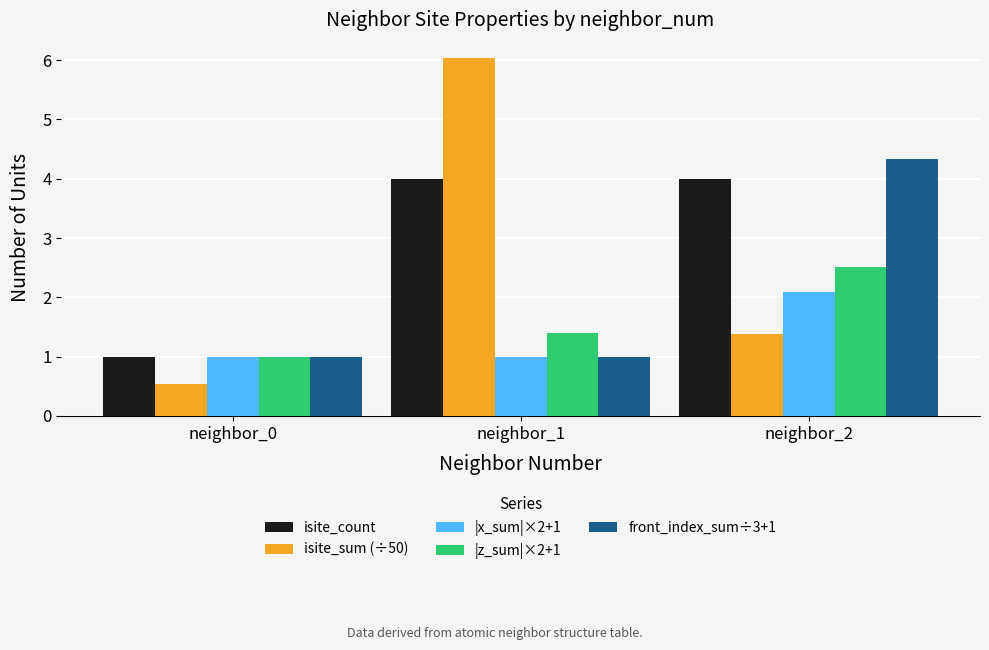

The value of front_index_sum÷3+1 at neighbor_1 is 0.7. True or false?

False